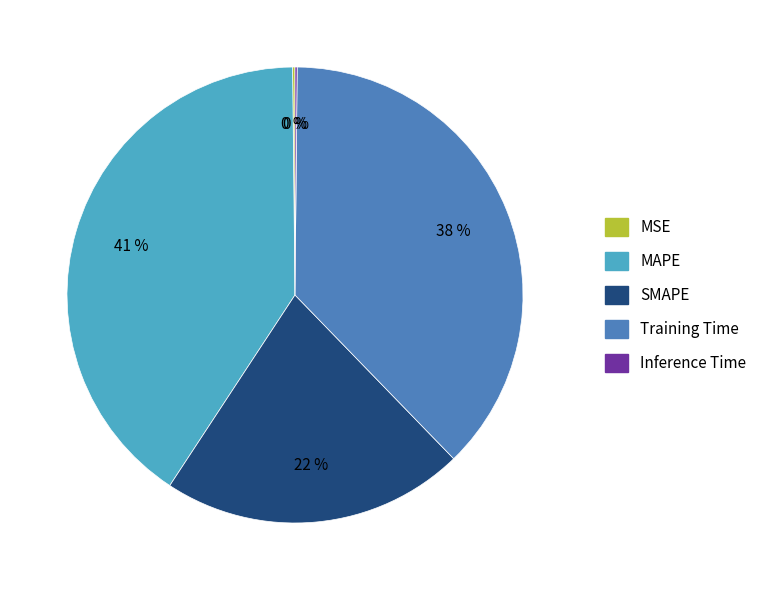

Which has a higher value, SMAPE or Training Time?

Training Time